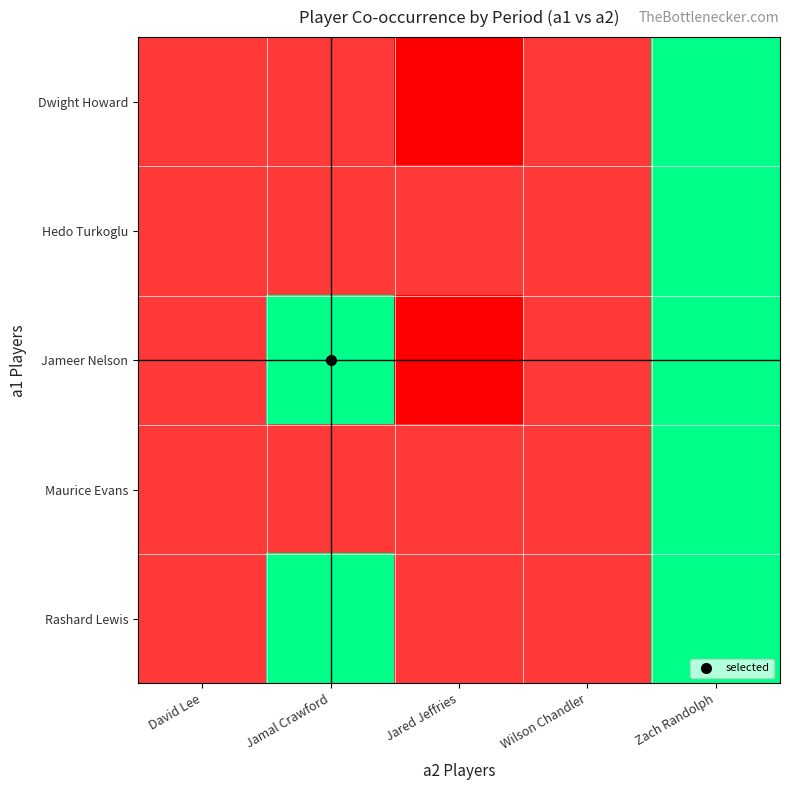

At how many categories does at least one series exceed 1?

5